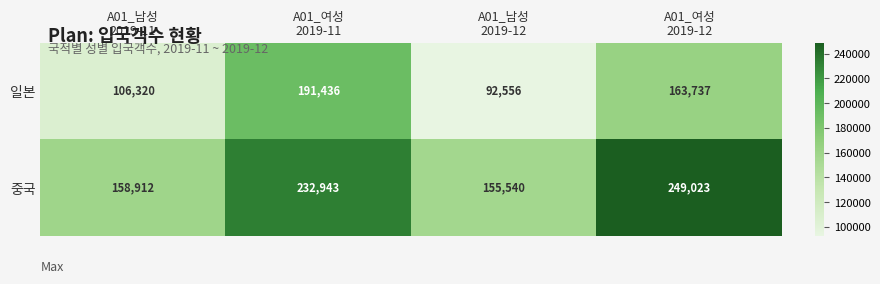

What is the average value of the 일본 series?

138512